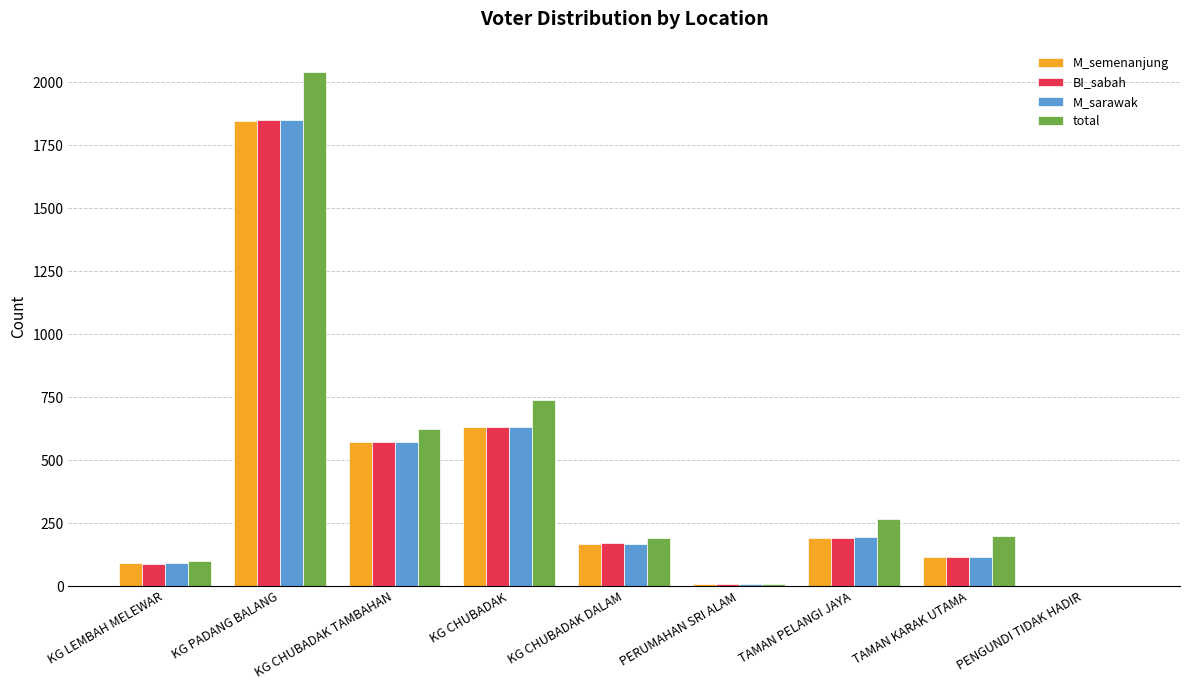

What is the sum of all M_sarawak values?

3626